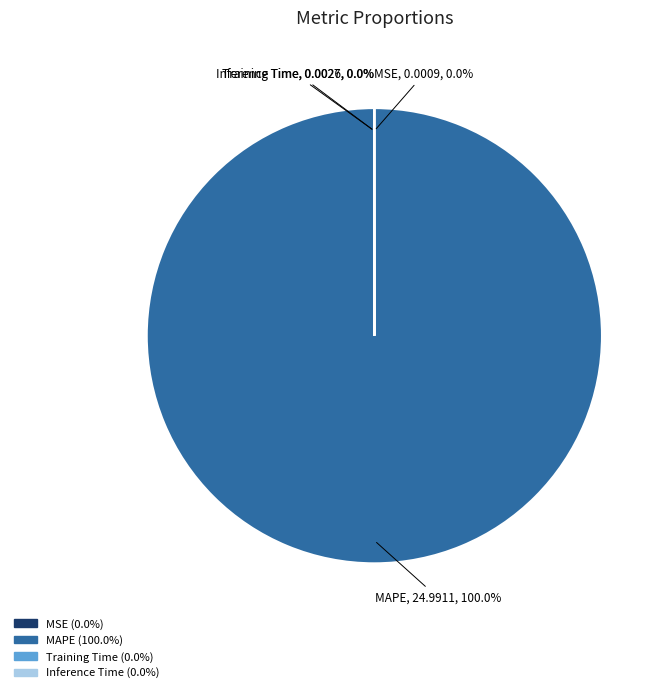

To the nearest percent, what is the difference between the largest and smallest slice percentages?

100%